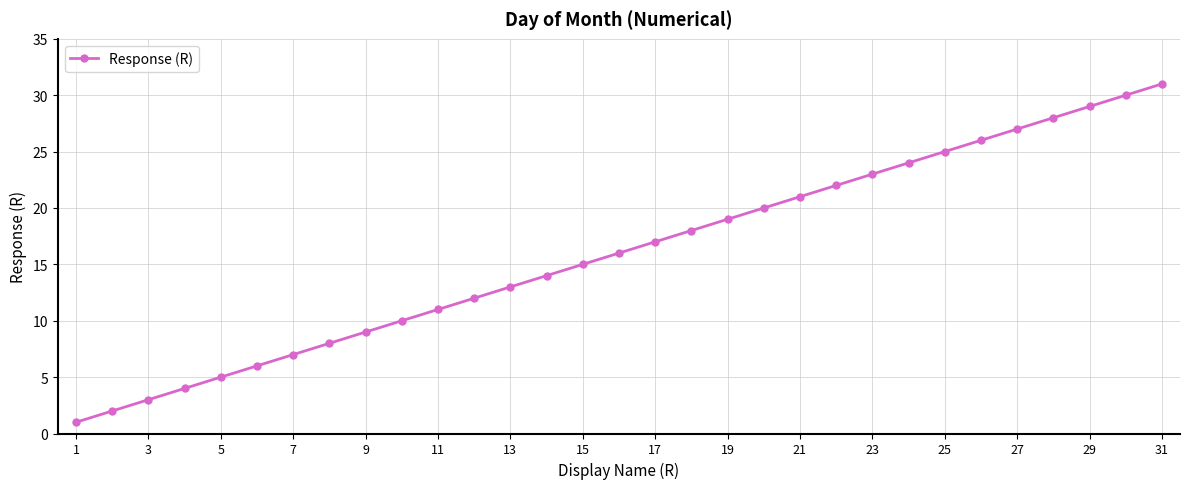

What is the sum of all values?

496